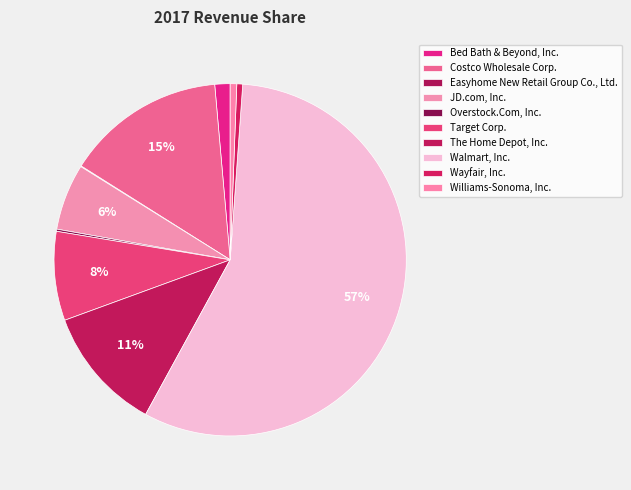

What is the change in value from Bed Bath & Beyond, Inc. to Williams-Sonoma, Inc.?

-7.1